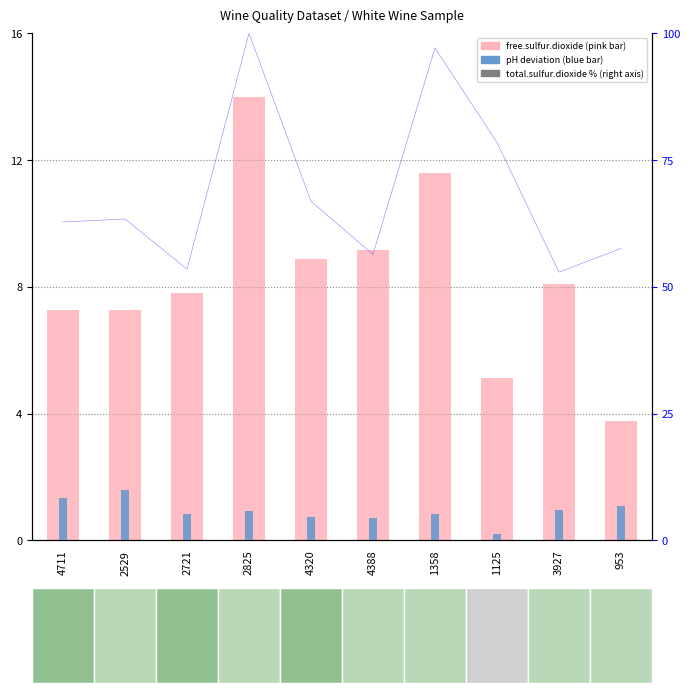

Which series has the largest total across all categories?

free.sulfur.dioxide (scaled)